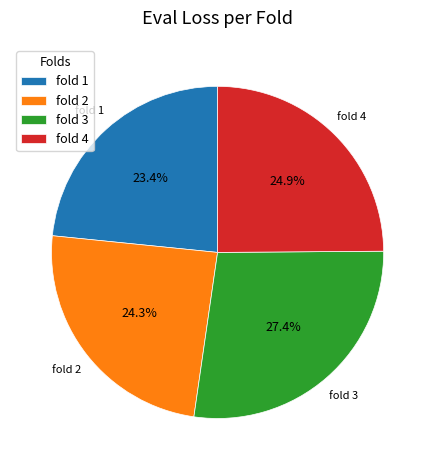

What is the ratio of the value at fold 3 to the value at fold 4?

1.1